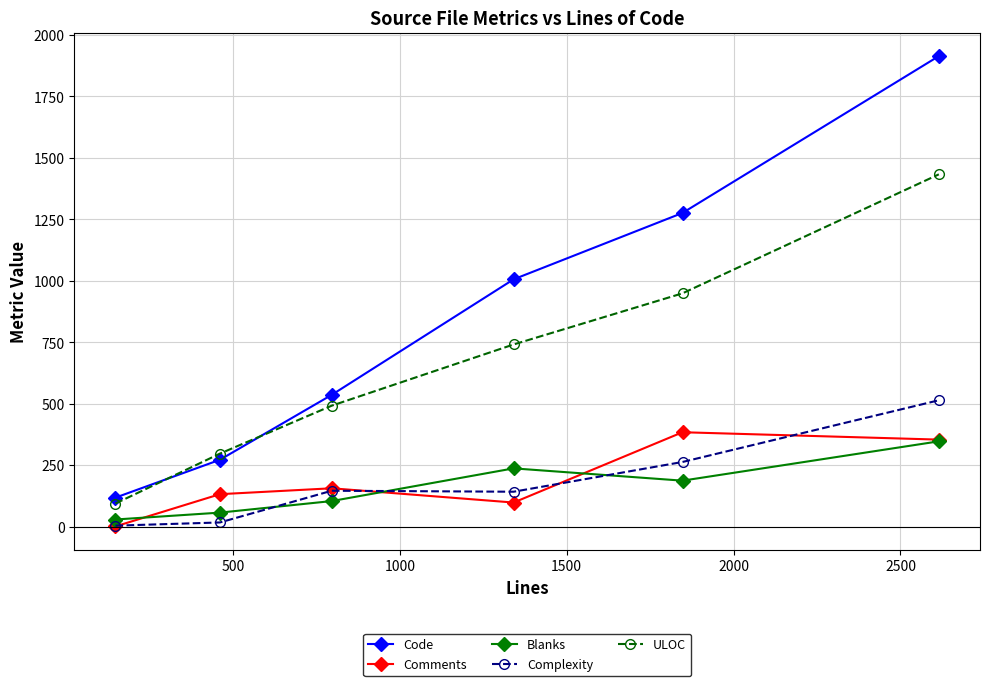

Does the chart display data point markers on the line(s)?

Yes